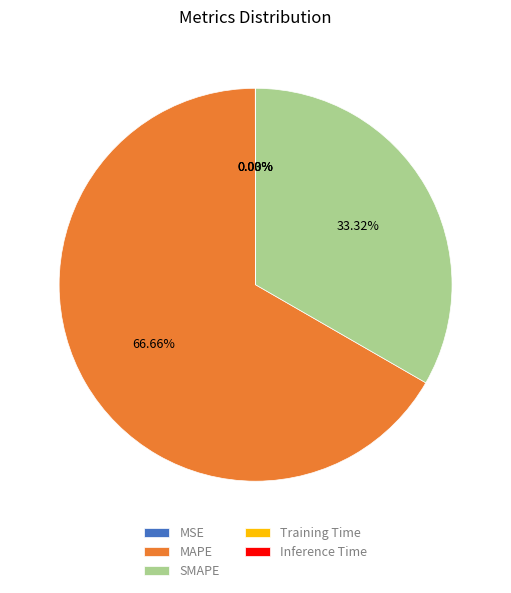

Which slice is the largest?

MAPE